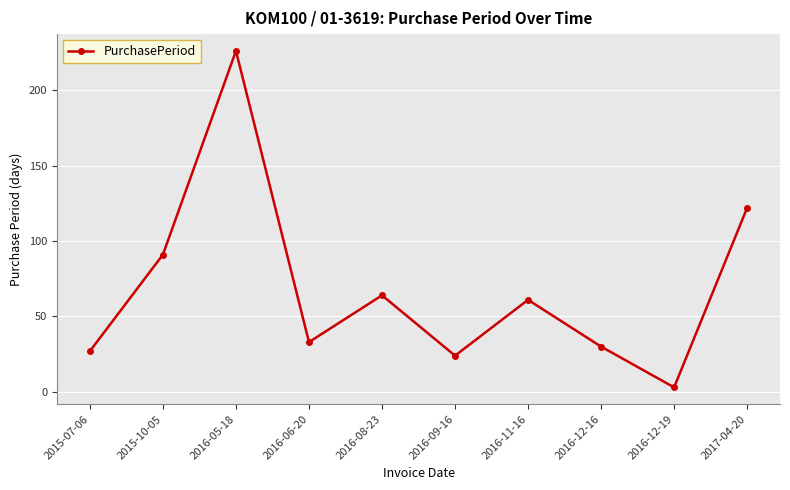

Reading left to right, list all the values displayed in this chart.

2015-07-06=27	2015-10-05=91	2016-05-18=226	2016-06-20=33	2016-08-23=64	2016-09-16=24	2016-11-16=61	2016-12-16=30	2016-12-19=3	2017-04-20=122